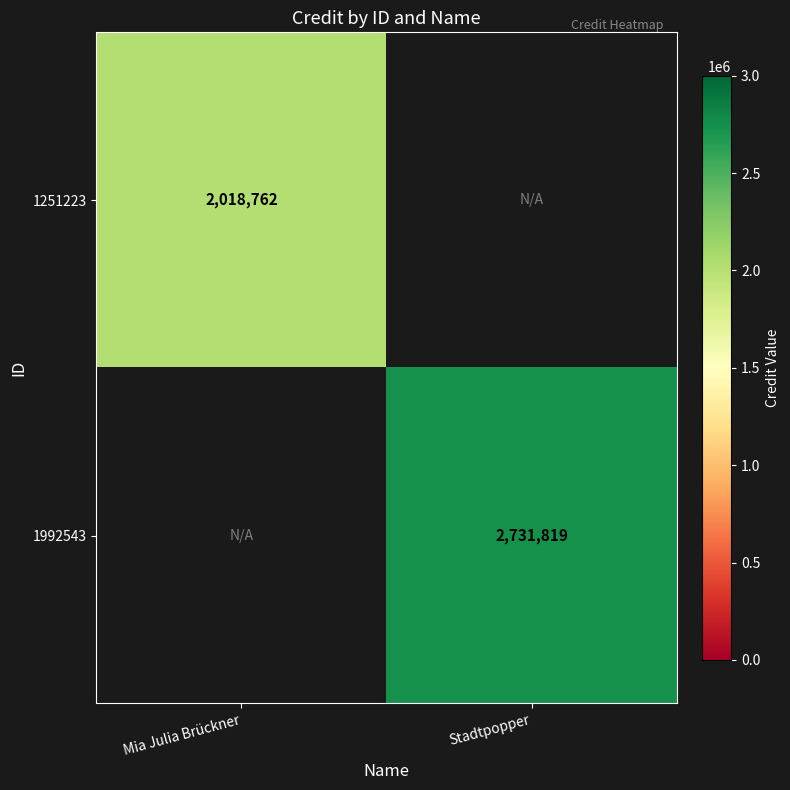

True or false: 1251223 has a value of 2018762 at Mia Julia Brückner.

True